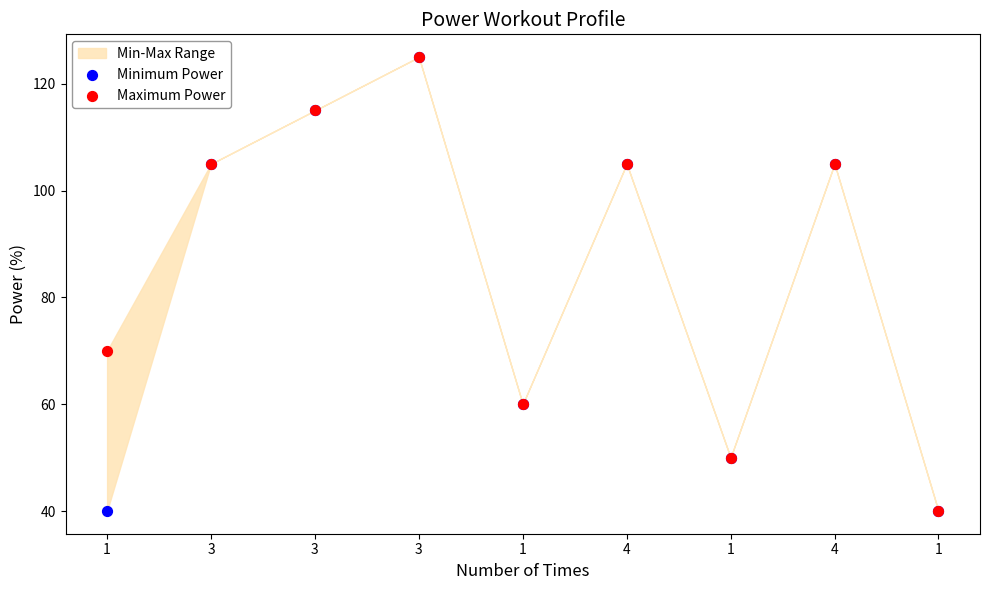

In the Minimum Power series, what Y value is closest to 82?

60